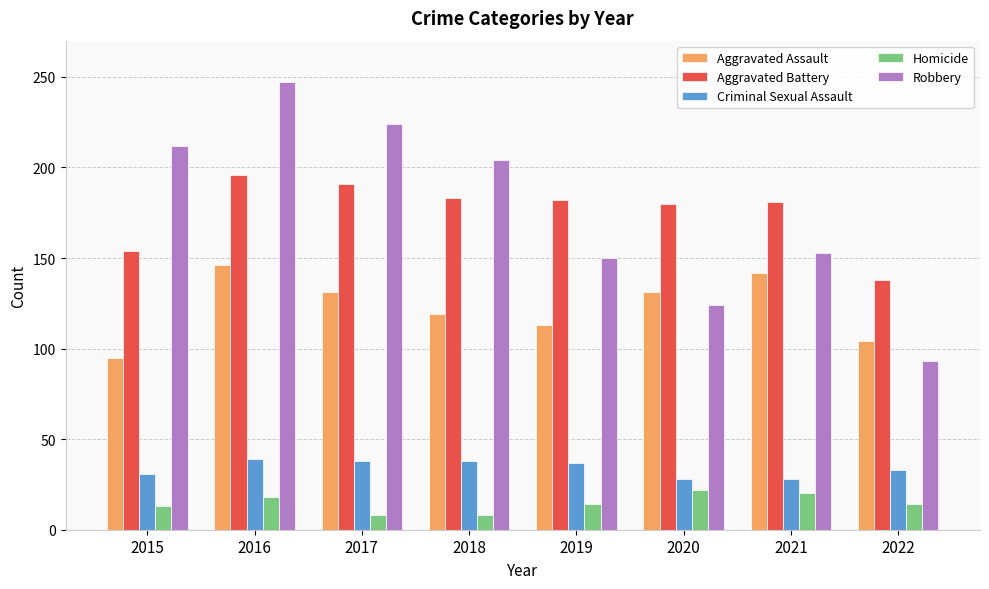

How many data points does each series have?

8